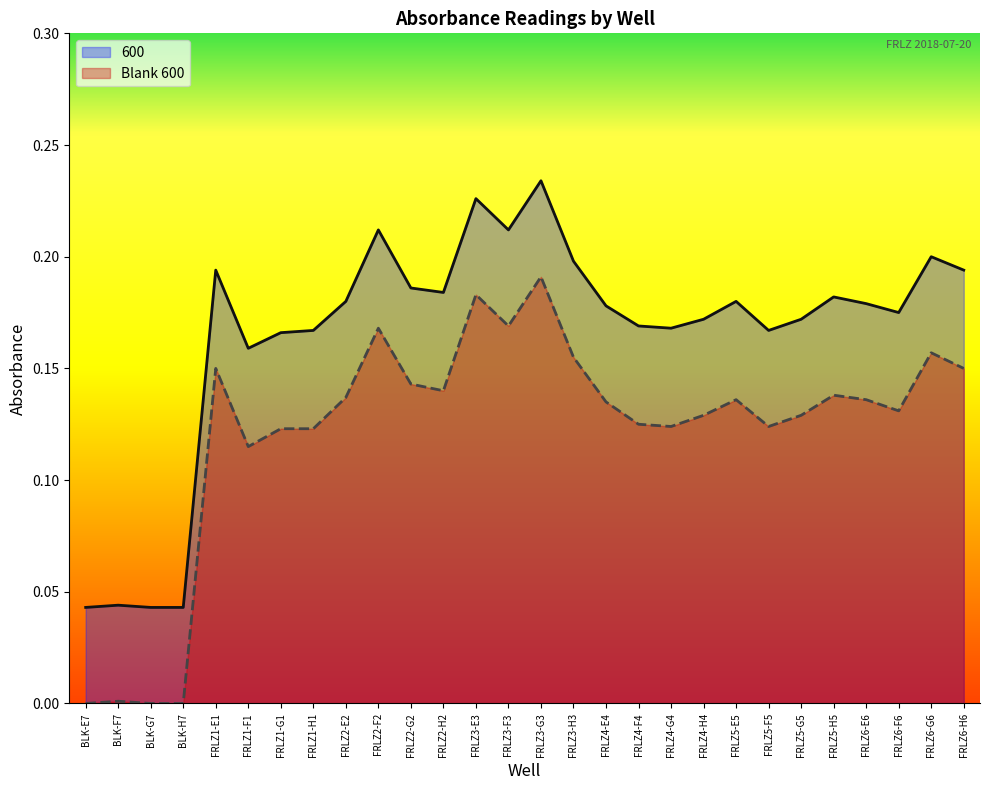

Reading right to left, transcribe all the data shown in this chart.

600: FRLZ6-H6=0.2	FRLZ6-G6=0.2	FRLZ6-F6=0.2	FRLZ6-E6=0.2	FRLZ5-H5=0.2	FRLZ5-G5=0.2	FRLZ5-F5=0.2	FRLZ5-E5=0.2	FRLZ4-H4=0.2	FRLZ4-G4=0.2	FRLZ4-F4=0.2	FRLZ4-E4=0.2	FRLZ3-H3=0.2	FRLZ3-G3=0.2	FRLZ3-F3=0.2	FRLZ3-E3=0.2	FRLZ2-H2=0.2	FRLZ2-G2=0.2	FRLZ2-F2=0.2	FRLZ2-E2=0.2	FRLZ1-H1=0.2	FRLZ1-G1=0.2	FRLZ1-F1=0.2	FRLZ1-E1=0.2	BLK-H7=0.0	BLK-G7=0.0	BLK-F7=0.0	BLK-E7=0.0
Blank 600: FRLZ6-H6=0.1	FRLZ6-G6=0.2	FRLZ6-F6=0.1	FRLZ6-E6=0.1	FRLZ5-H5=0.1	FRLZ5-G5=0.1	FRLZ5-F5=0.1	FRLZ5-E5=0.1	FRLZ4-H4=0.1	FRLZ4-G4=0.1	FRLZ4-F4=0.1	FRLZ4-E4=0.1	FRLZ3-H3=0.2	FRLZ3-G3=0.2	FRLZ3-F3=0.2	FRLZ3-E3=0.2	FRLZ2-H2=0.1	FRLZ2-G2=0.1	FRLZ2-F2=0.2	FRLZ2-E2=0.1	FRLZ1-H1=0.1	FRLZ1-G1=0.1	FRLZ1-F1=0.1	FRLZ1-E1=0.1	BLK-H7=0.0	BLK-G7=0.0	BLK-F7=0.0	BLK-E7=0.0